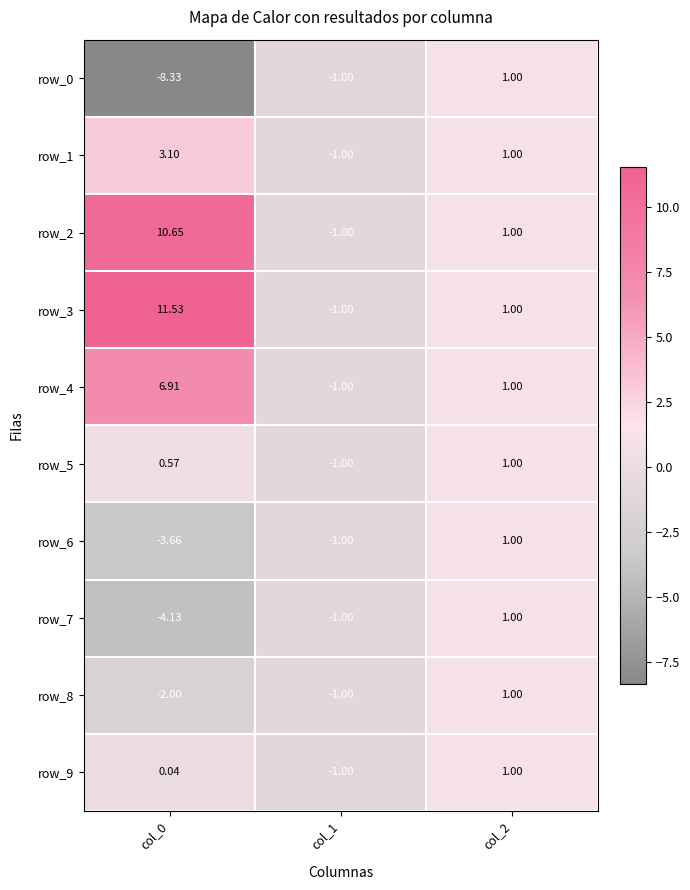

Between col_0 and col_2, which series saw the biggest shift?

row_3